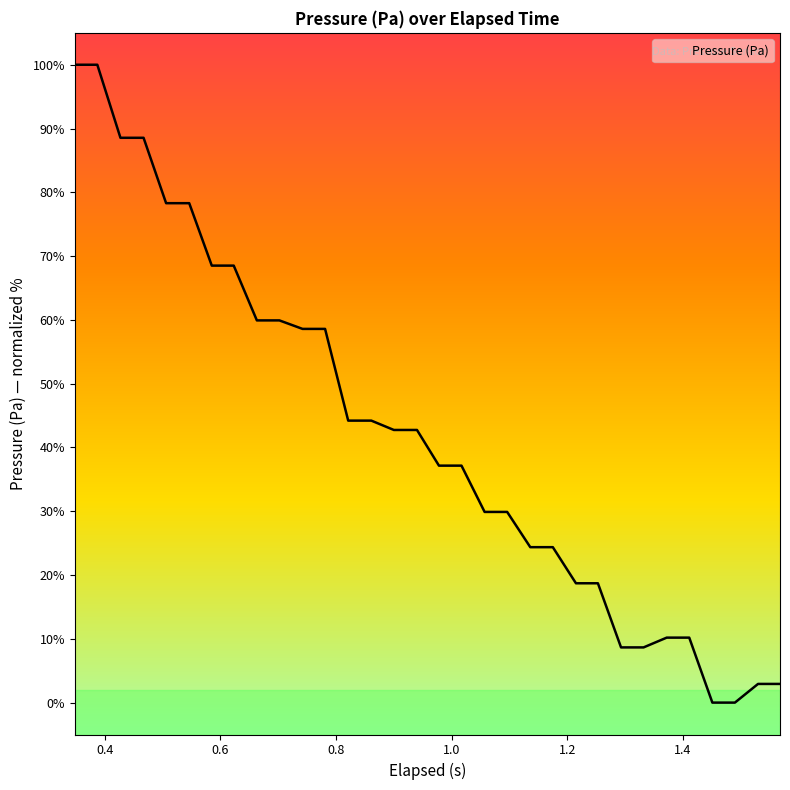

What is the difference between the maximum and minimum values?

100.0